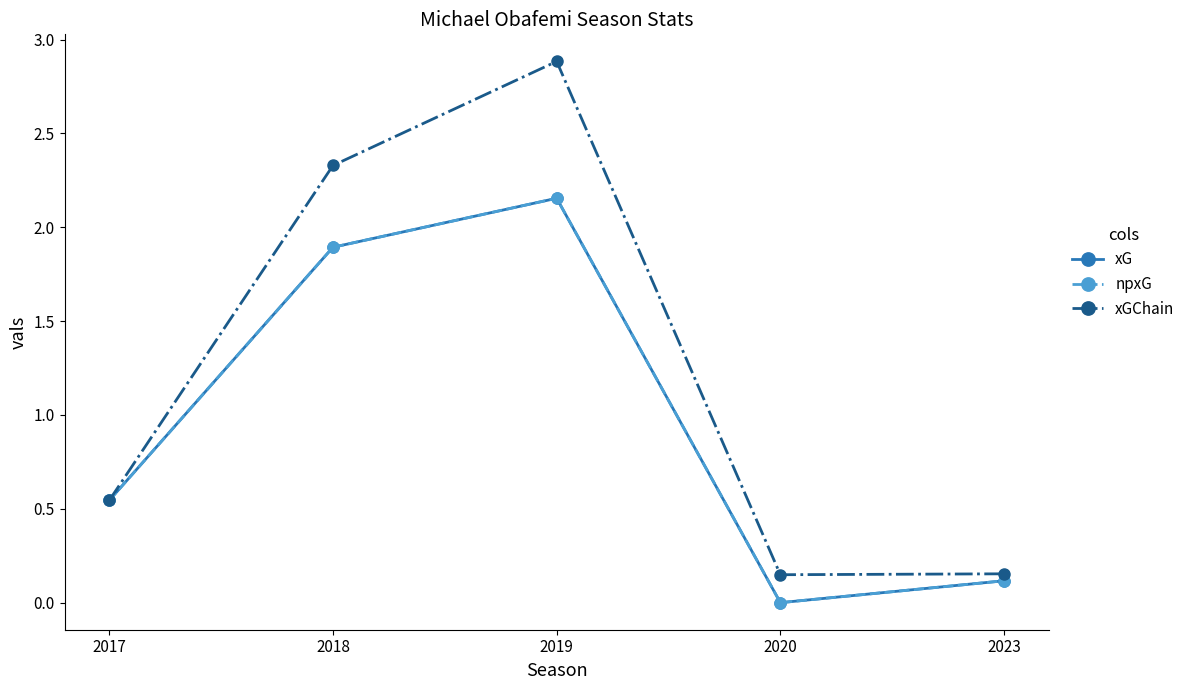

At which label is xG closest to 1?

2017